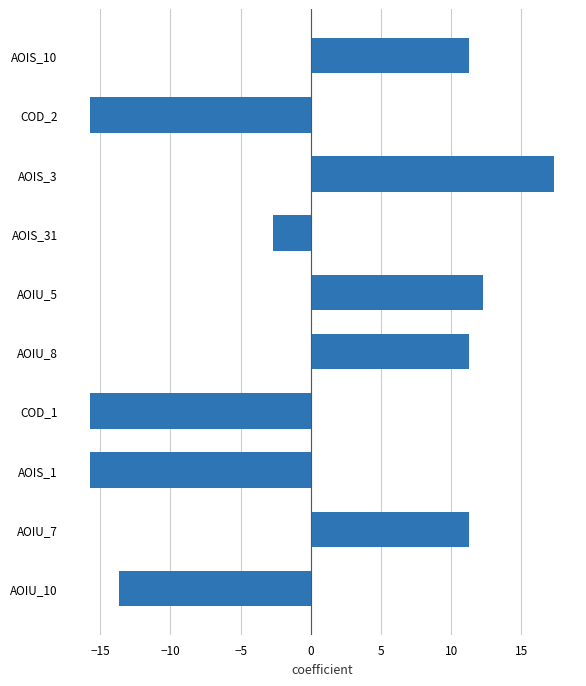

Reading bottom to top, transcribe all the data shown in this chart.

AOIU_10=-13.7	AOIU_7=11.3	AOIS_1=-15.7	COD_1=-15.7	AOIU_8=11.3	AOIU_5=12.3	AOIS_31=-2.7	AOIS_3=17.3	COD_2=-15.7	AOIS_10=11.3